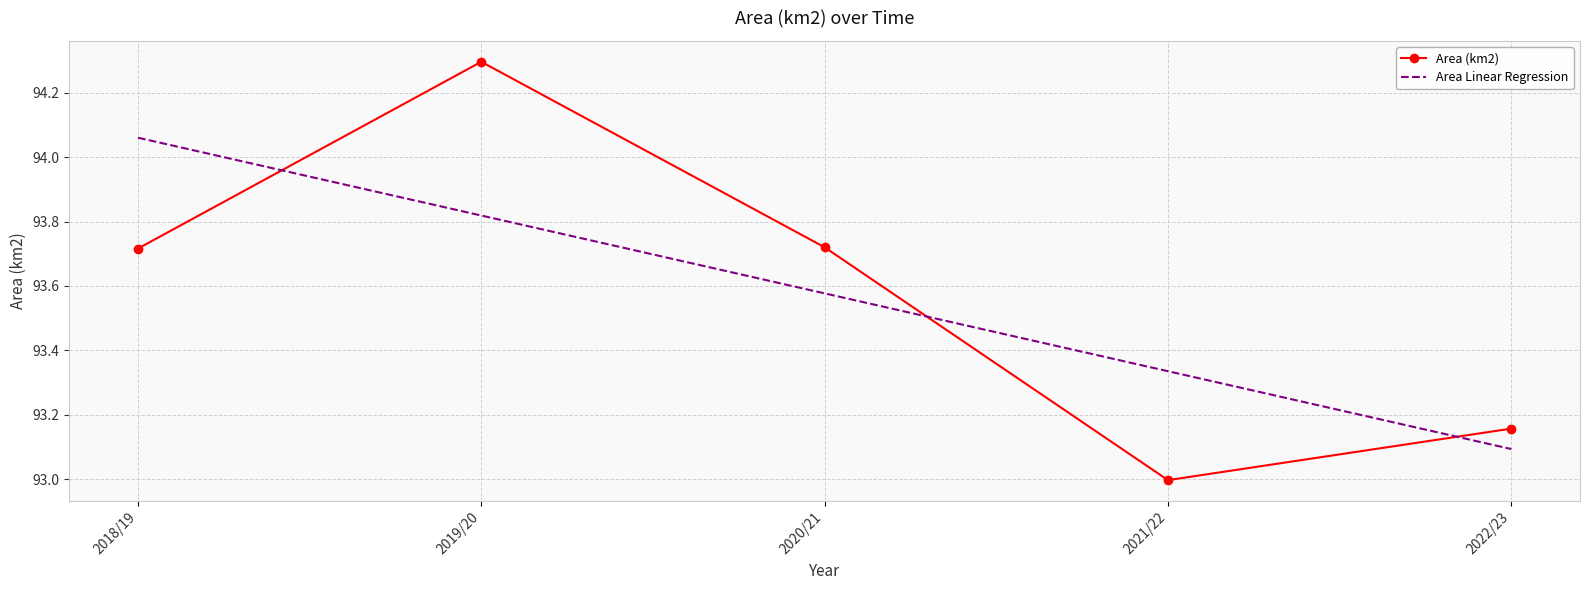

Is the value of Area Linear Regression at 2020/21 greater than the value of Area (km2) at 2022/23?

Yes